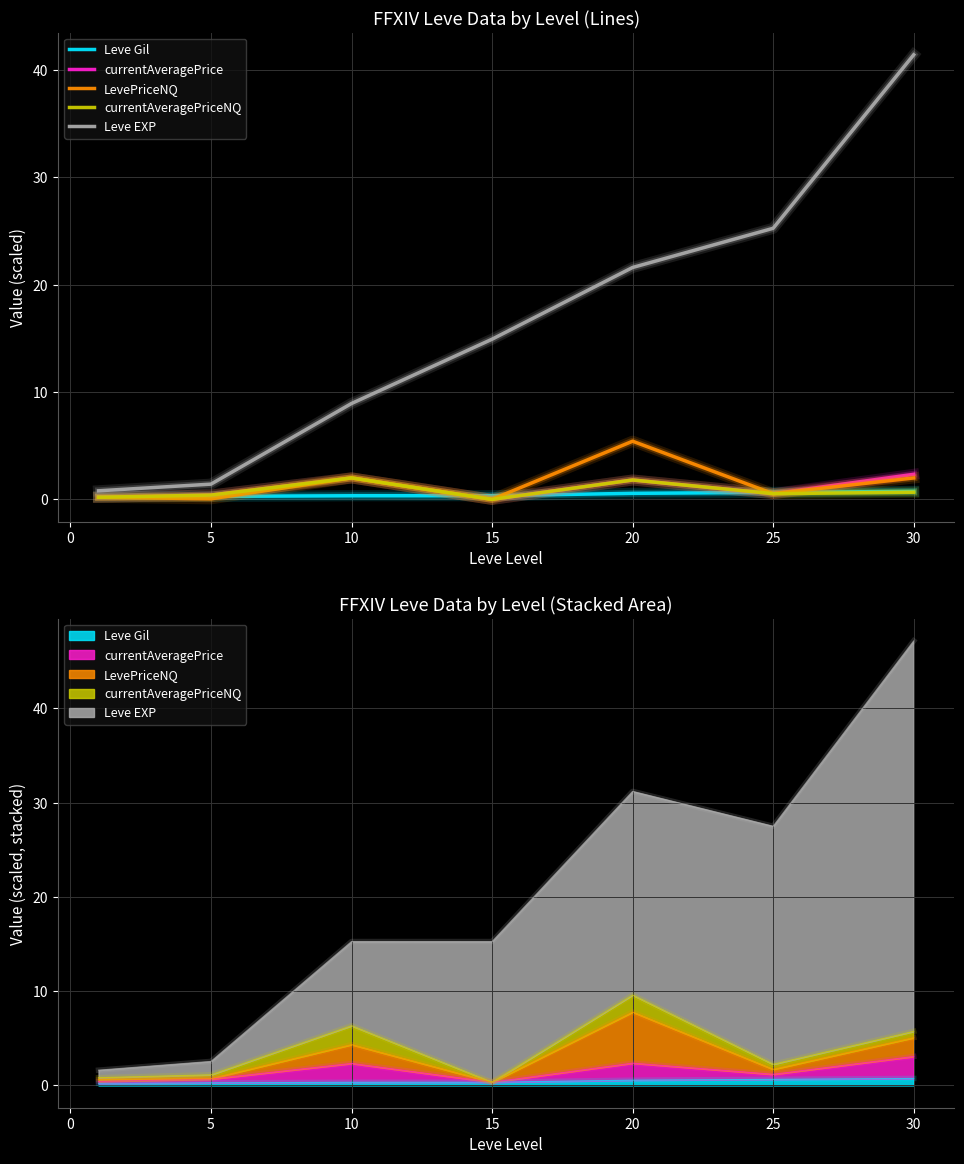

What is the spread (max minus min) of values at 15?

14.9